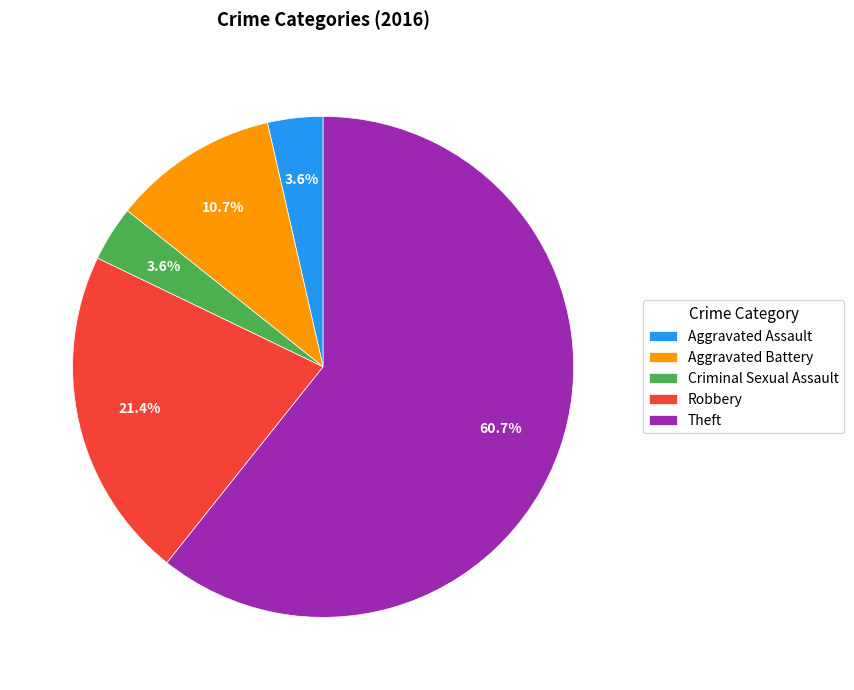

How many segments does this pie chart have?

5